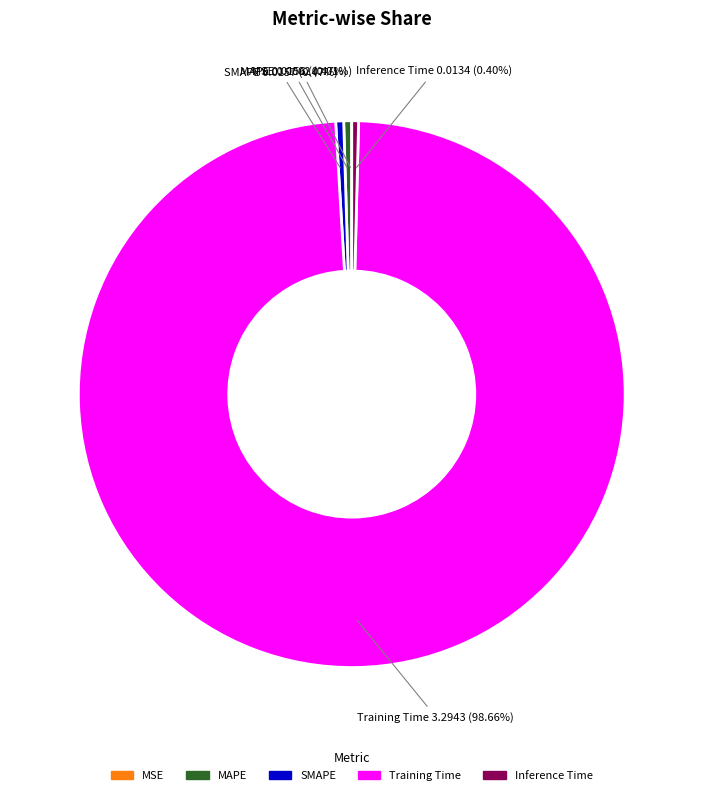

Combined, do MAPE and Training Time account for over 50%?

Yes